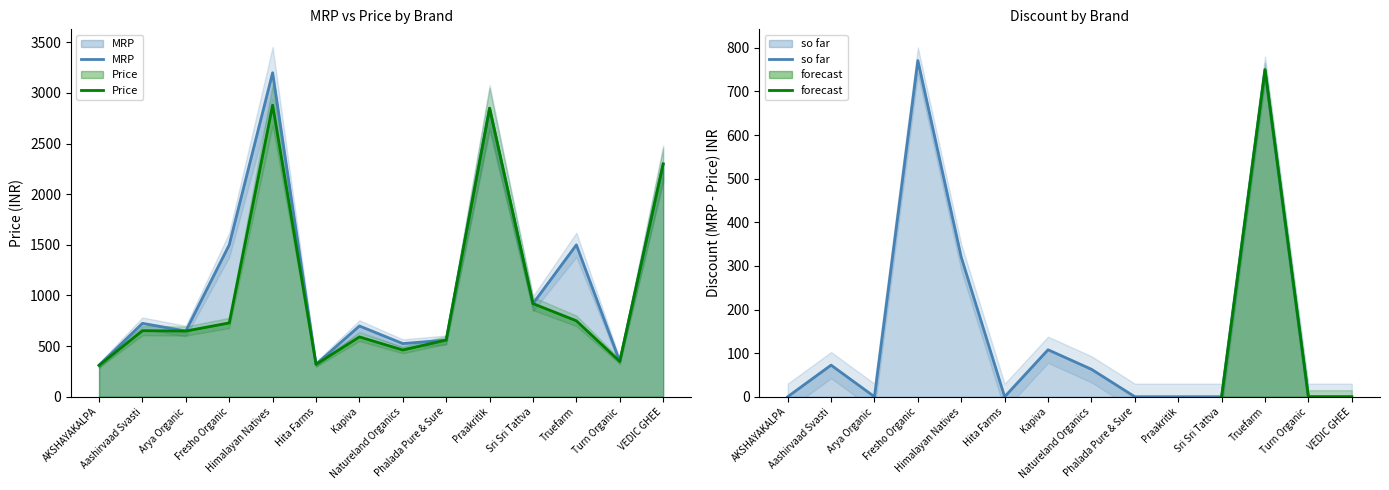

How many lines are shown in the chart?

2